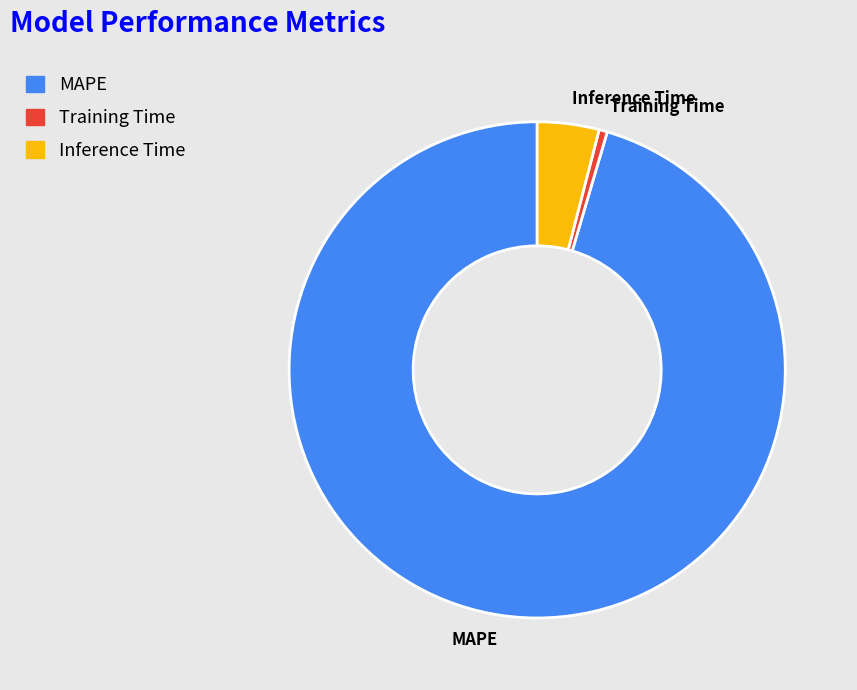

Do Inference Time and Training Time together represent more than half of the pie?

No